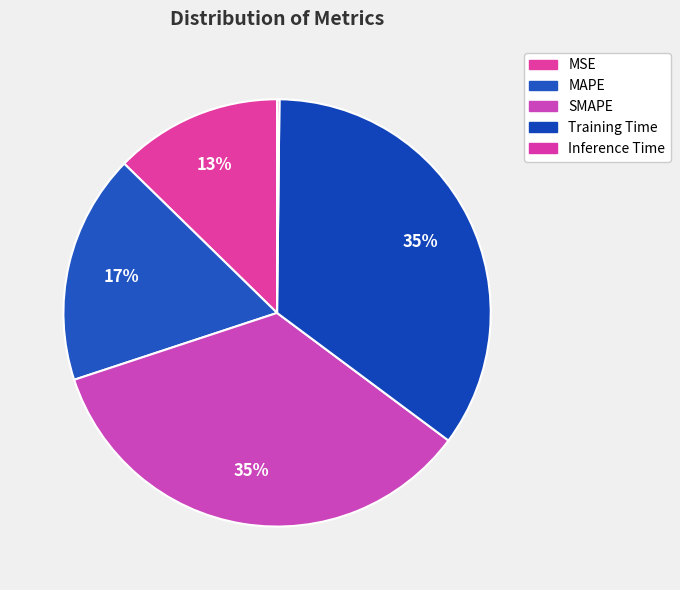

What percentage do MSE and Inference Time together represent?

12.9%